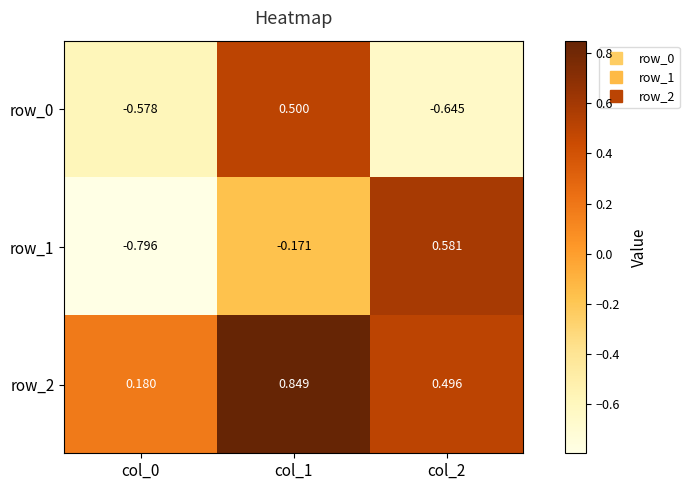

At which category is the sum across all series the highest?

col_1